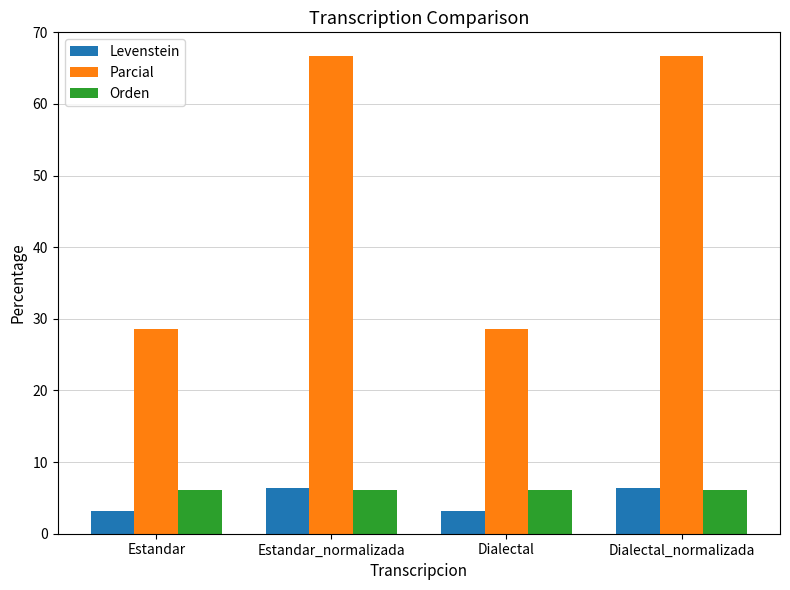

Reading left to right, what are all the values shown in this chart?

Levenstein: 3.1	6.5	3.1	6.5
Parcial: 28.6	66.7	28.6	66.7
Orden: 6.1	6.1	6.1	6.1